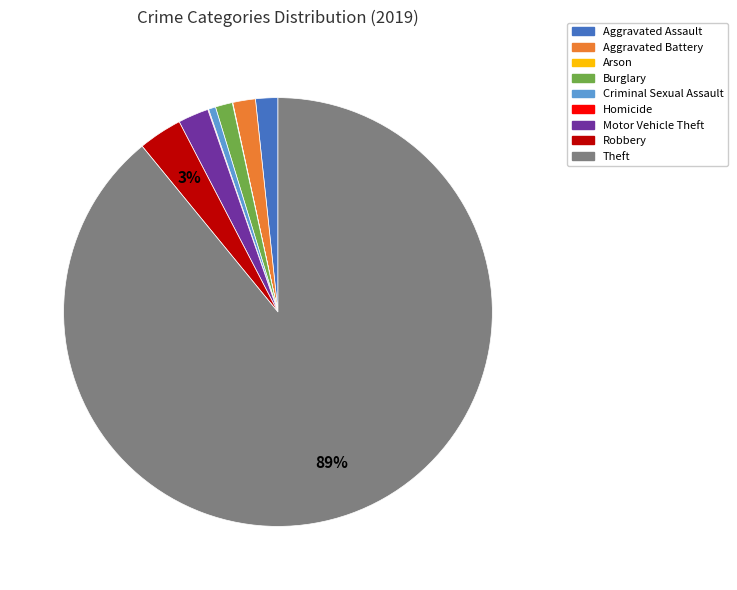

Is it true that Theft is 99% of the pie?

False